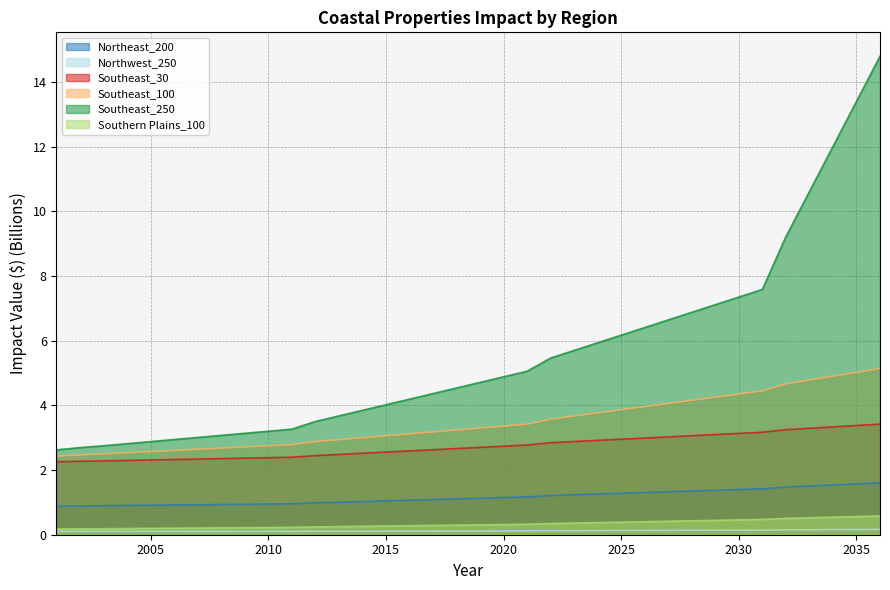

Between 2031 and 2036, which is larger?

2036